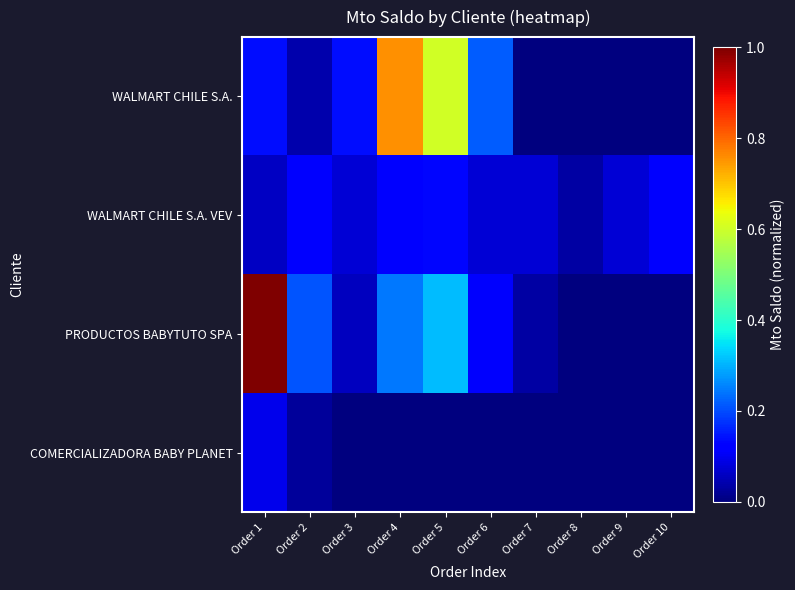

Which category has the lowest value across all series?

Order 7